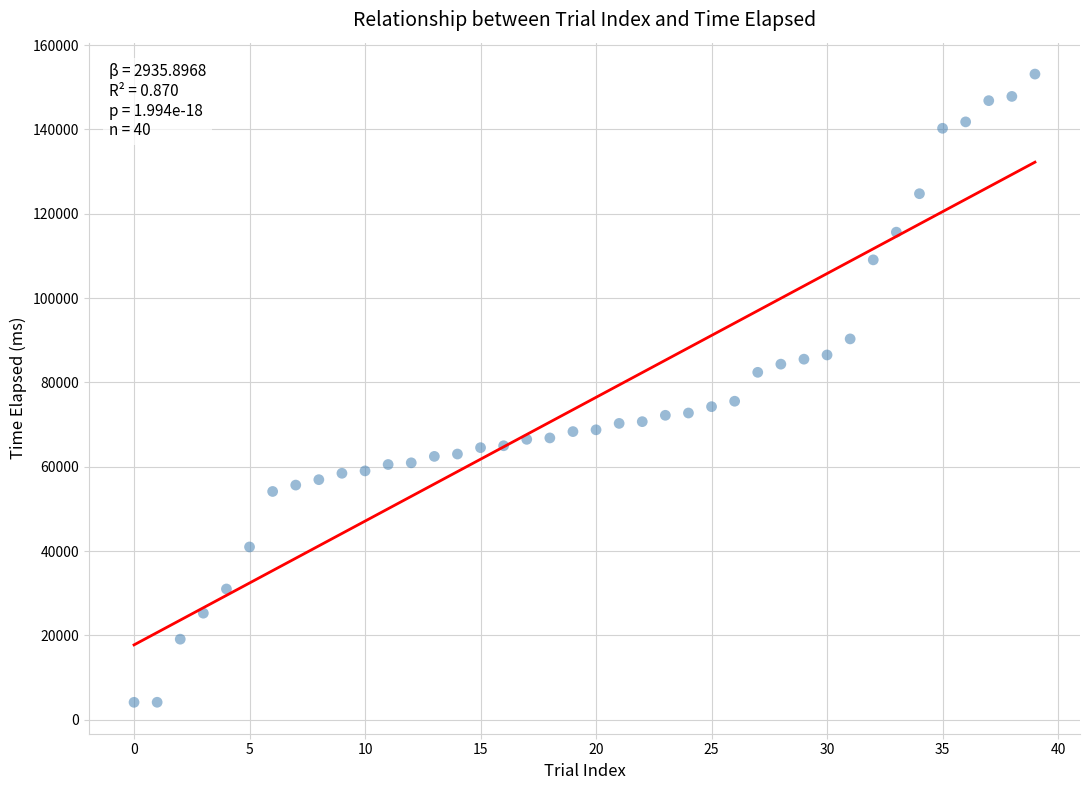

What is the range of Y values (max minus min)?

149016